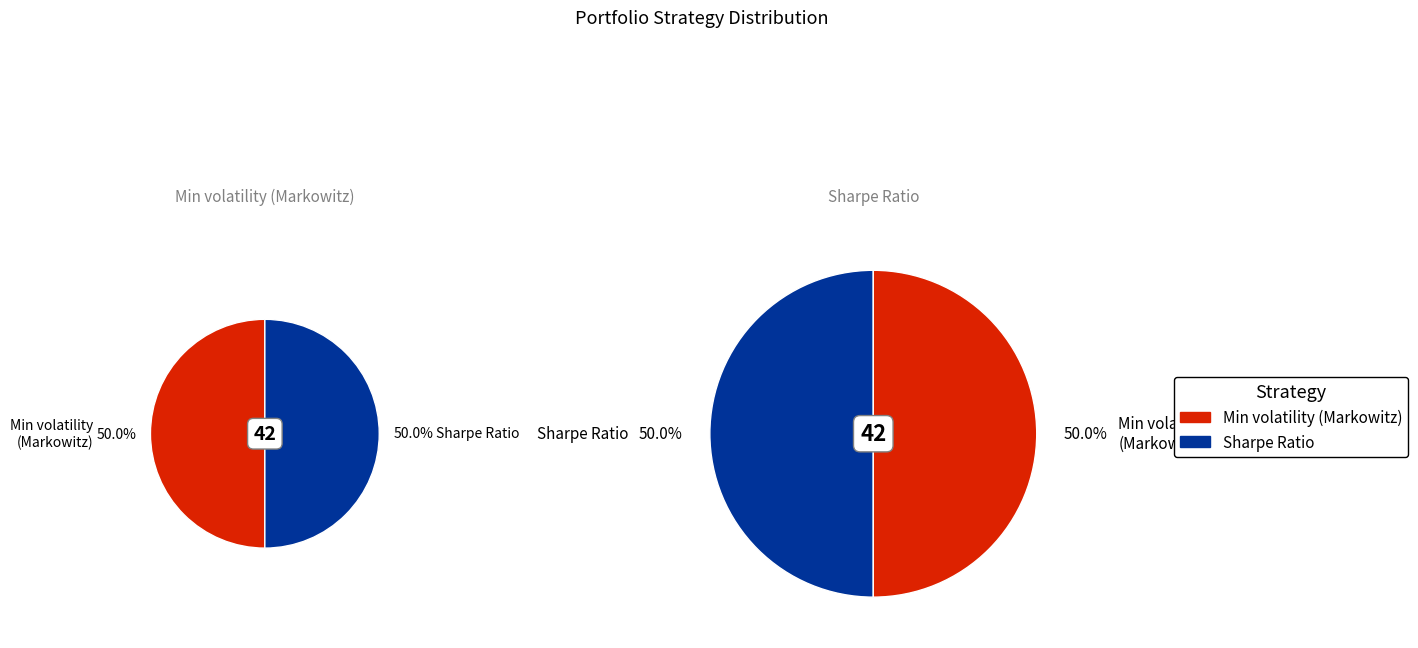

What is the largest slice in the pie chart?

21